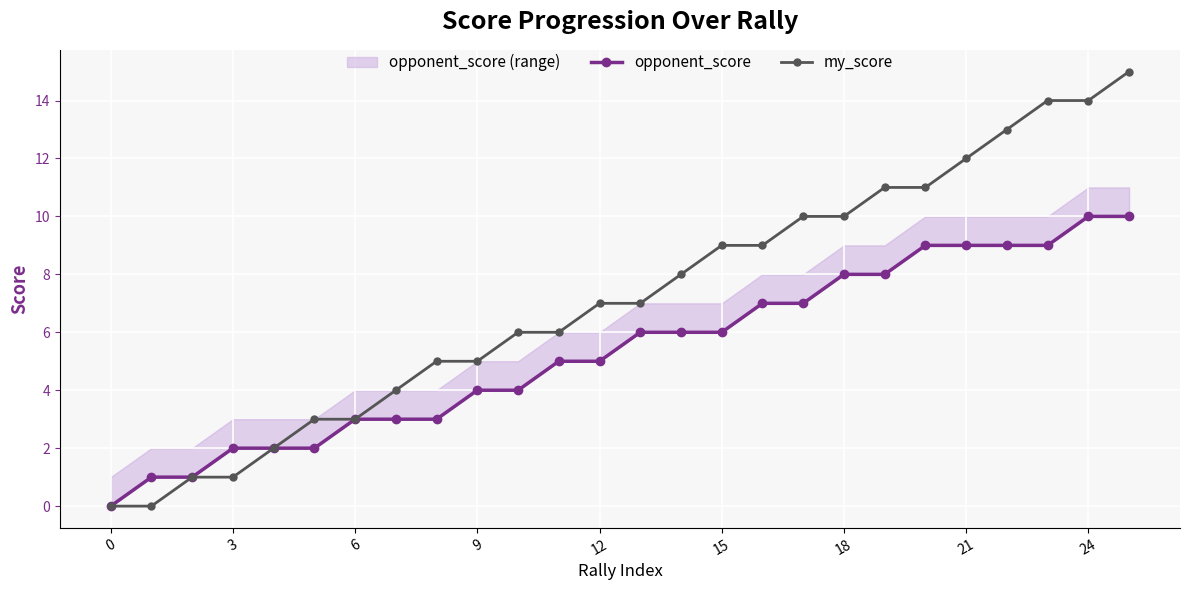

What is the maximum value for my_score?

15